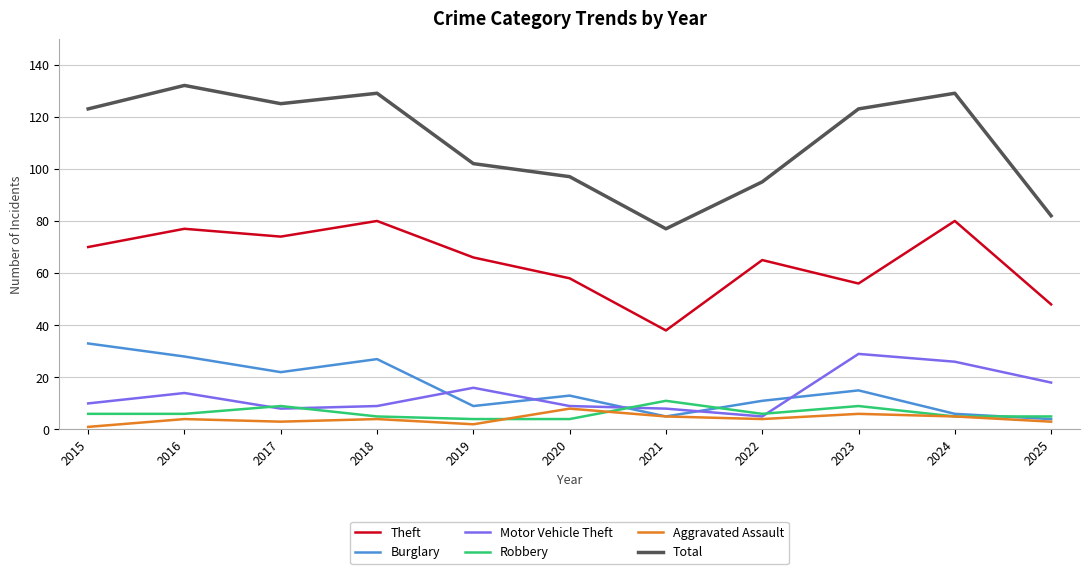

Reading left to right, transcribe all the data shown in this chart.

Theft: 70	77	74	80	66	58	38	65	56	80	48
Burglary: 33	28	22	27	9	13	5	11	15	6	4
Motor Vehicle Theft: 10	14	8	9	16	9	8	5	29	26	18
Robbery: 6	6	9	5	4	4	11	6	9	5	5
Aggravated Assault: 1	4	3	4	2	8	5	4	6	5	3
Total: 123	132	125	129	102	97	77	95	123	129	82